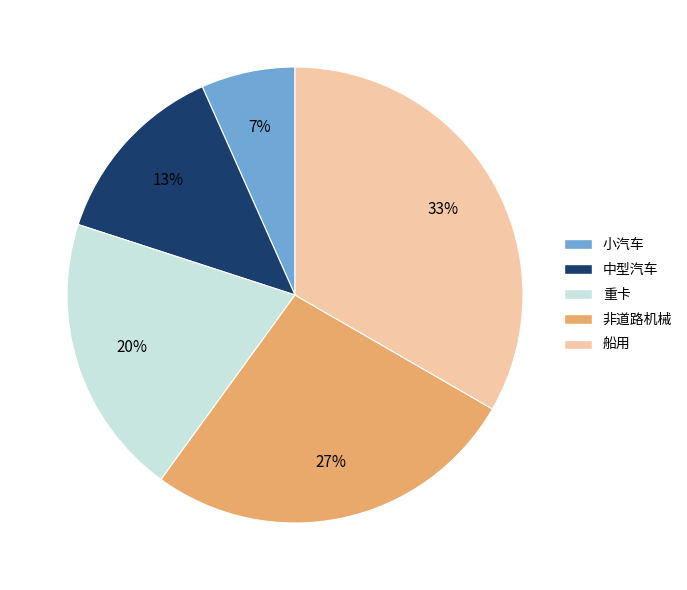

To the nearest percent, what is the combined percentage of 重卡 and 小汽车?

27%